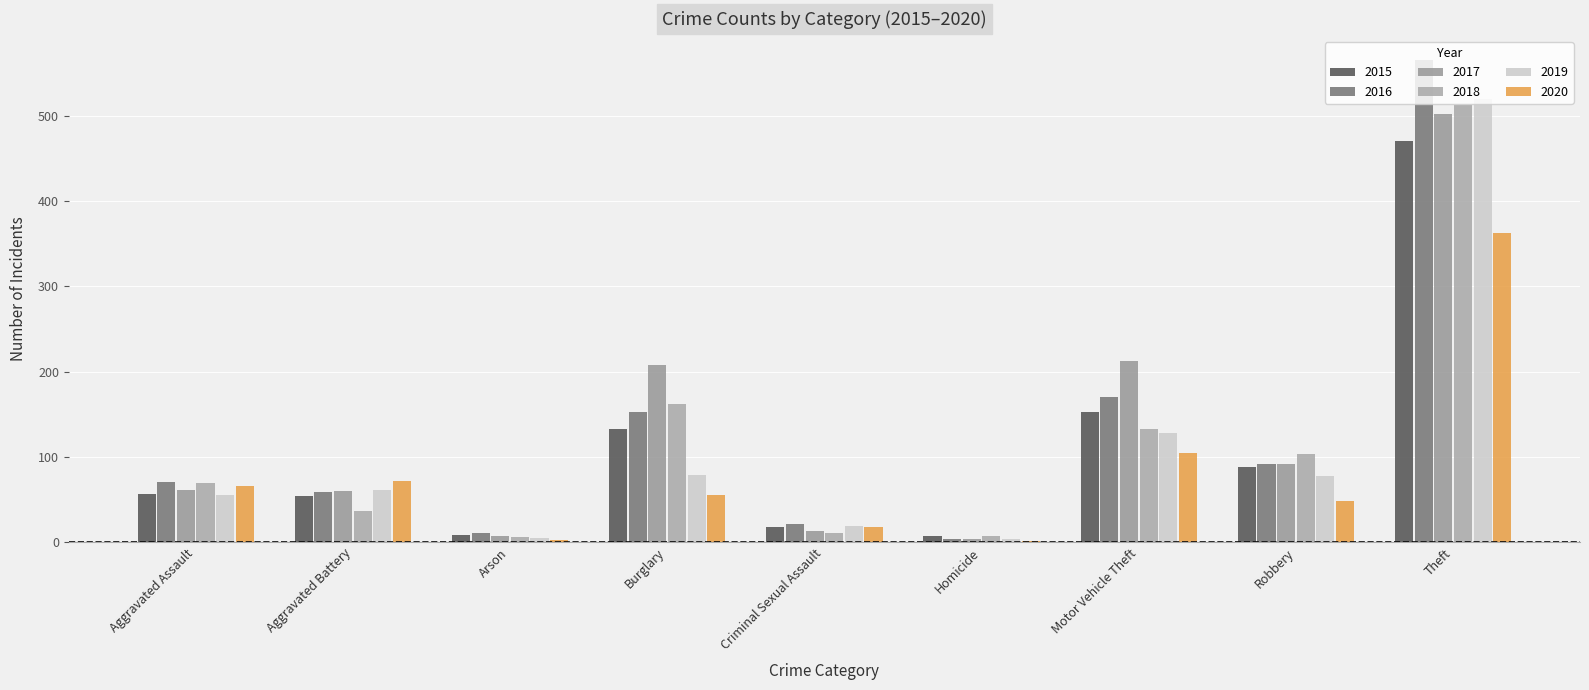

Count the number of categories in the chart.

9